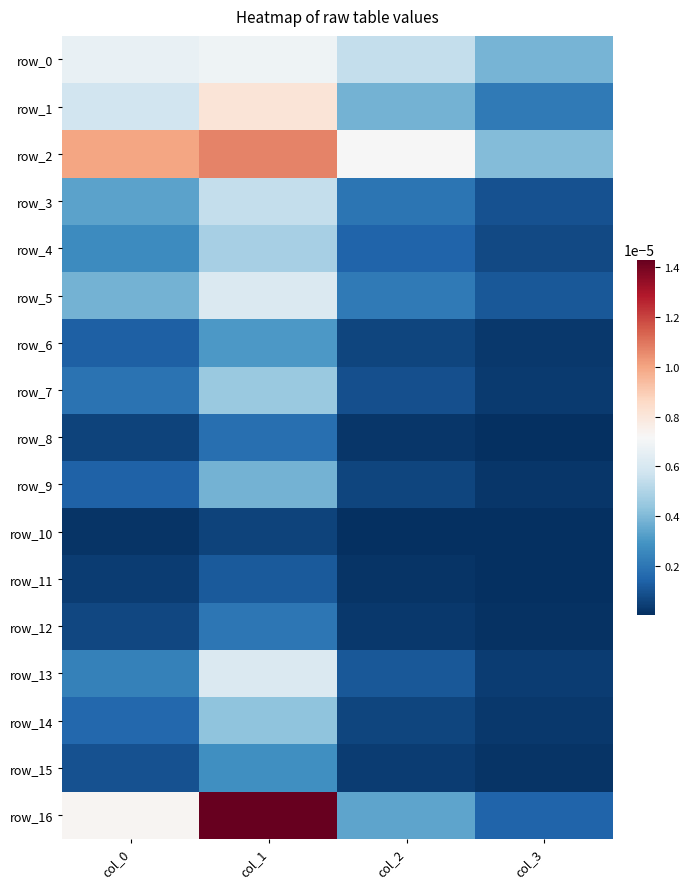

List the labels in order of row_8 value, largest first.

col_1, col_0, col_2, col_3